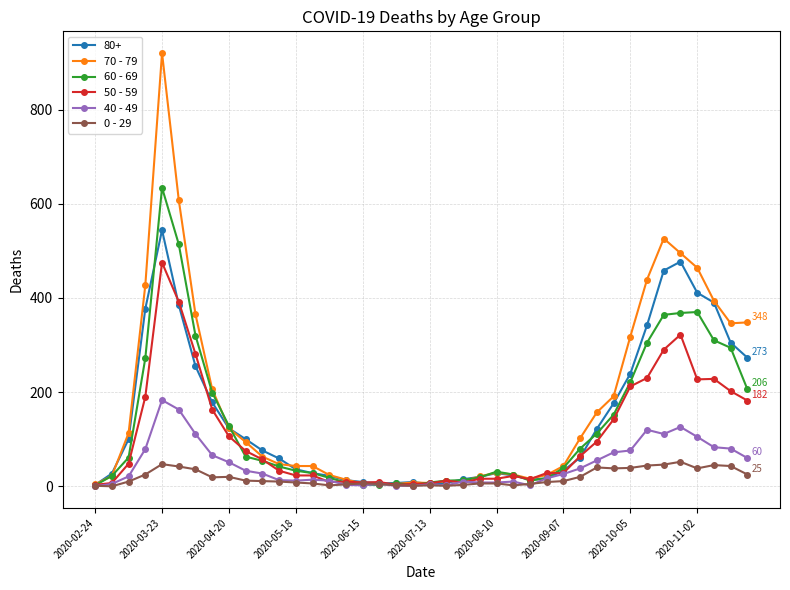

Which series has the largest range (max minus min)?

70 - 79